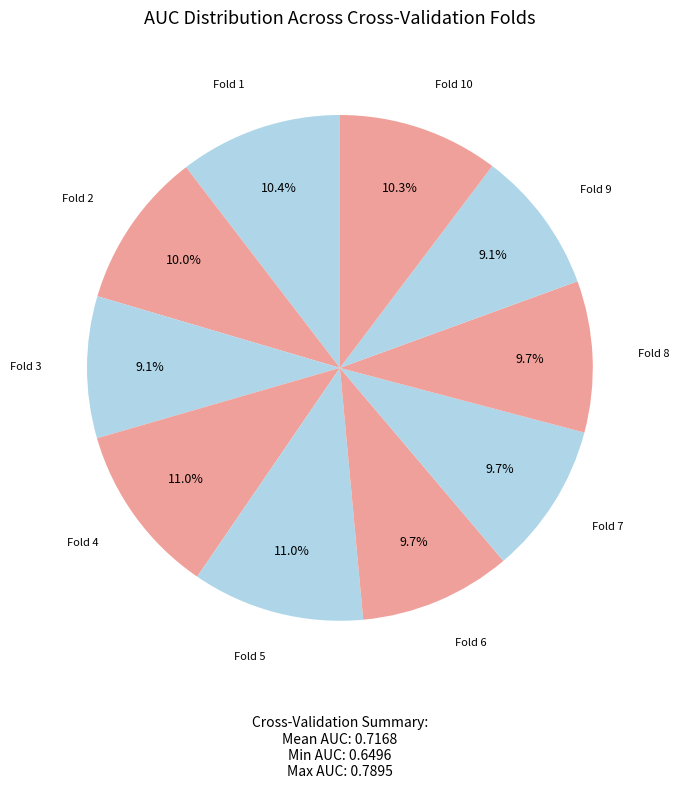

Does any single category account for the majority?

No